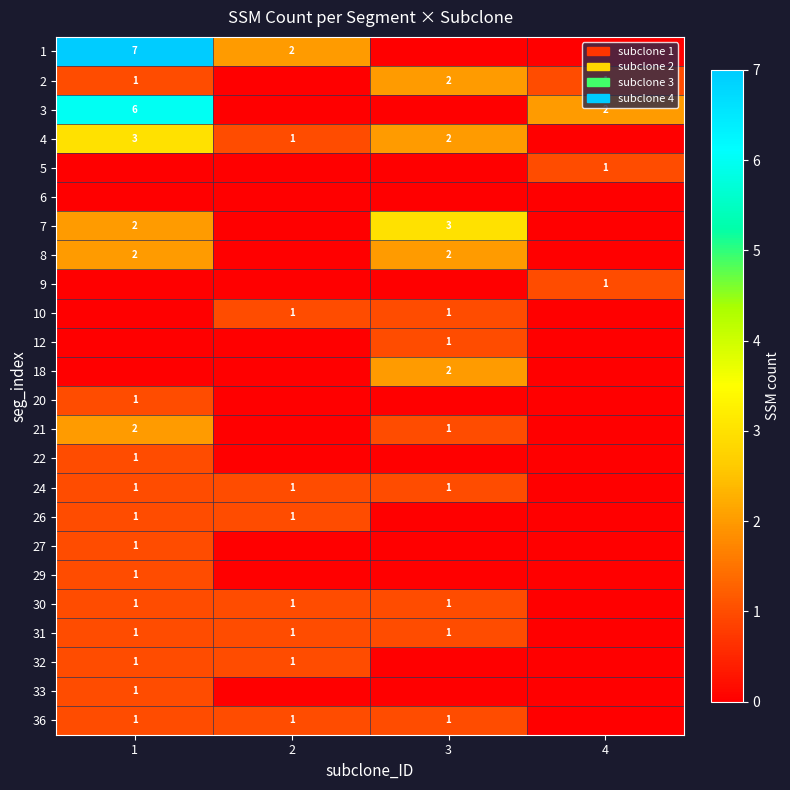

Count the 3 values in the range 0 to 6.

4